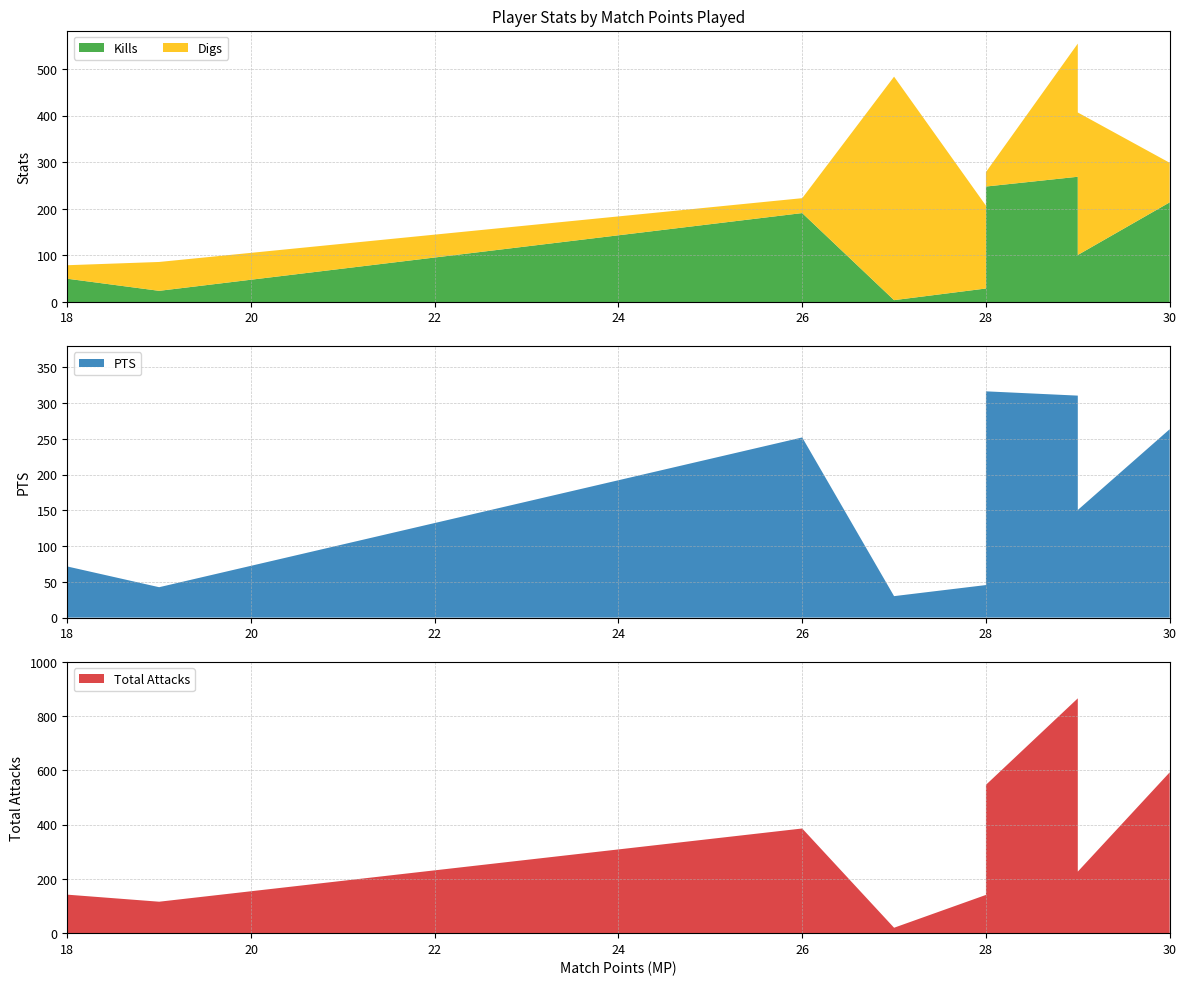

Reading left to right, what are all the values shown in this chart?

Kills: Hagge=214.0	Mitchell=101.0	Murillo=324.0	Horton=269.0	Moss=248.0	DeFalco=4.0	Kubinski=191.0	Adams KJ=29.0	Matthews=24.0	Eskes=50.0
Digs: Hagge=85.0	Mitchell=306.0	Murillo=68.0	Horton=286.0	Moss=31.0	DeFalco=480.0	Kubinski=32.0	Adams KJ=178.0	Matthews=62.0	Eskes=29.0
PTS: Hagge=263.5	Mitchell=150.5	Murillo=361.5	Horton=310.5	Moss=316.5	DeFalco=30.0	Kubinski=252.0	Adams KJ=45.5	Matthews=42.5	Eskes=71.5
Total Attacks: Hagge=593.0	Mitchell=227.0	Murillo=953.0	Horton=866.0	Moss=547.0	DeFalco=20.0	Kubinski=386.0	Adams KJ=141.0	Matthews=116.0	Eskes=142.0